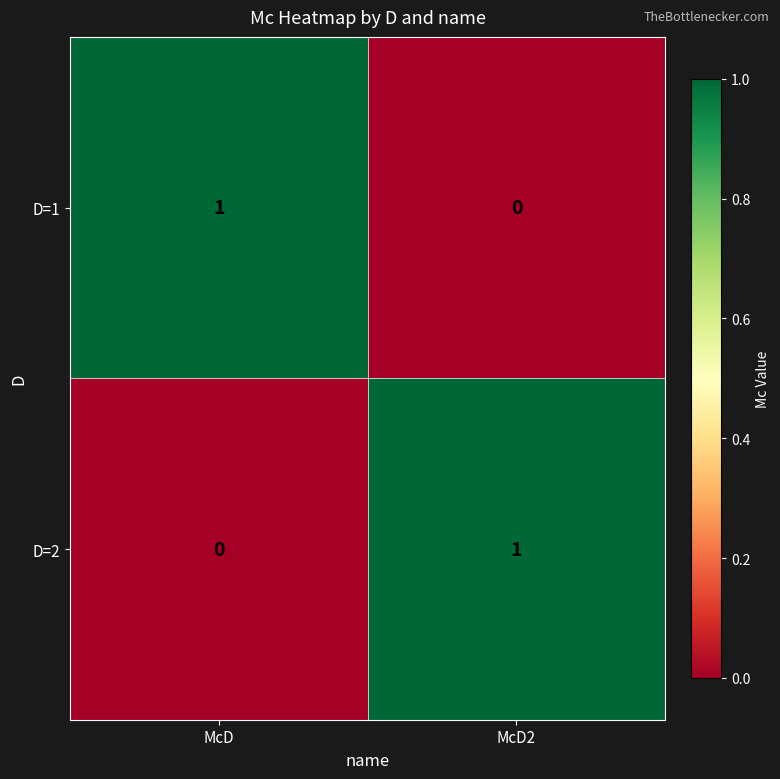

Reading right to left, extract all data points from this chart.

D=1: 0	1
D=2: 1	0